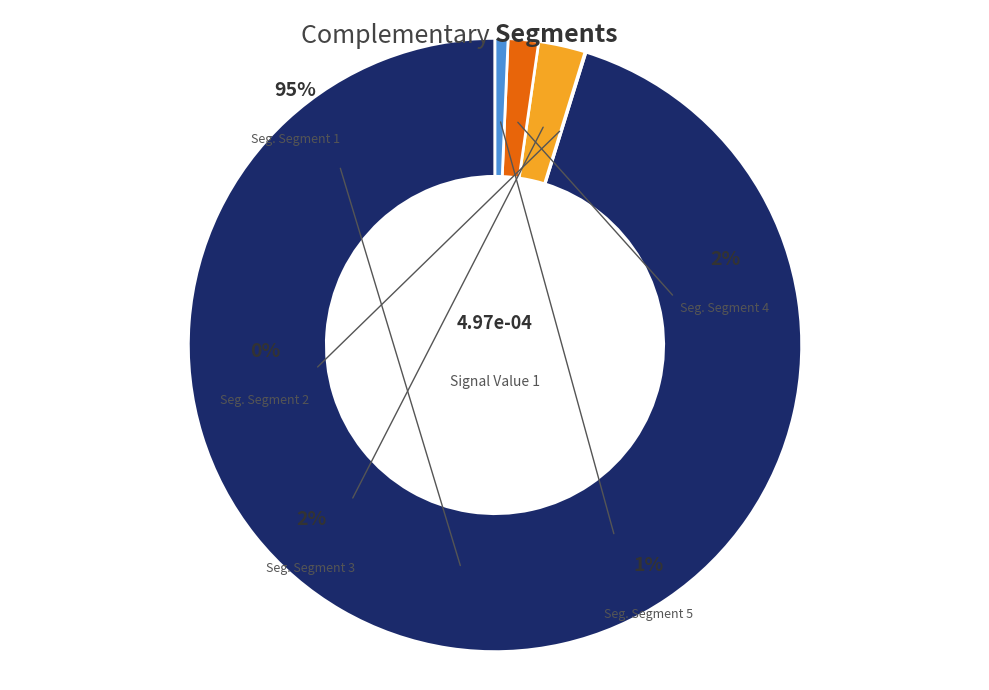

Is there a majority slice in this chart?

Yes